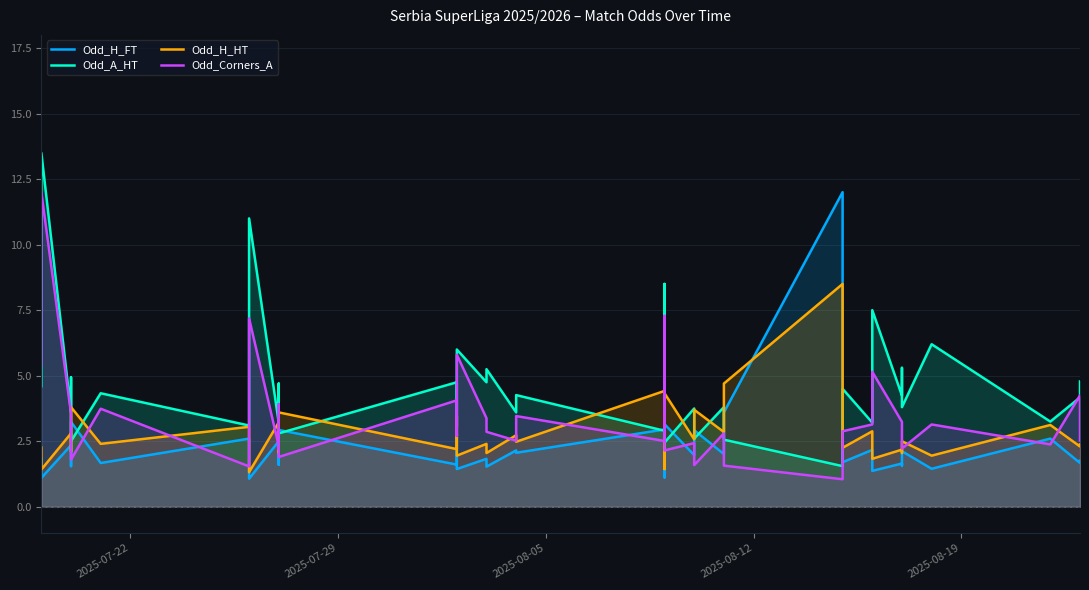

What are all the series names shown in the legend?

Odd_H_FT, Odd_A_HT, Odd_H_HT, Odd_Corners_A